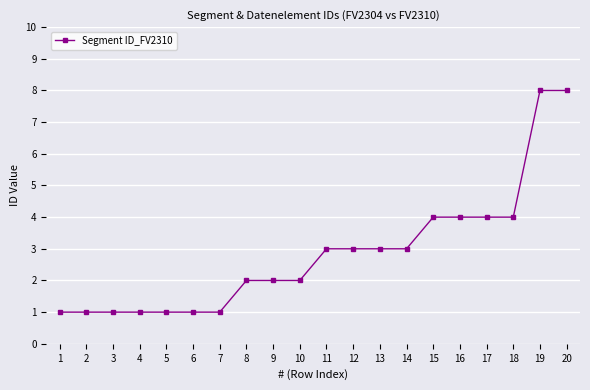

Reading left to right, transcribe all the data shown in this chart.

1	1	1	1	1	1	1	2	2	2	3	3	3	3	4	4	4	4	8	8